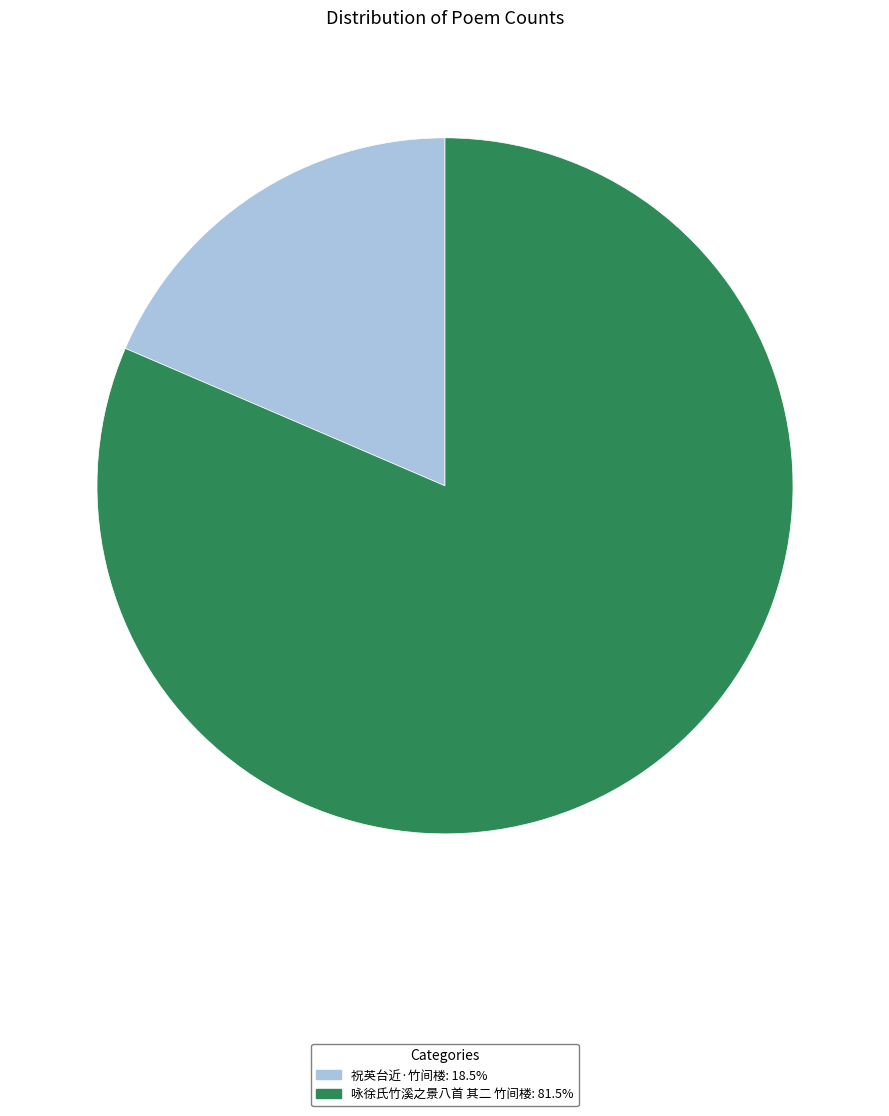

What is the majority slice?

咏徐氏竹溪之景八首 其二 竹间楼